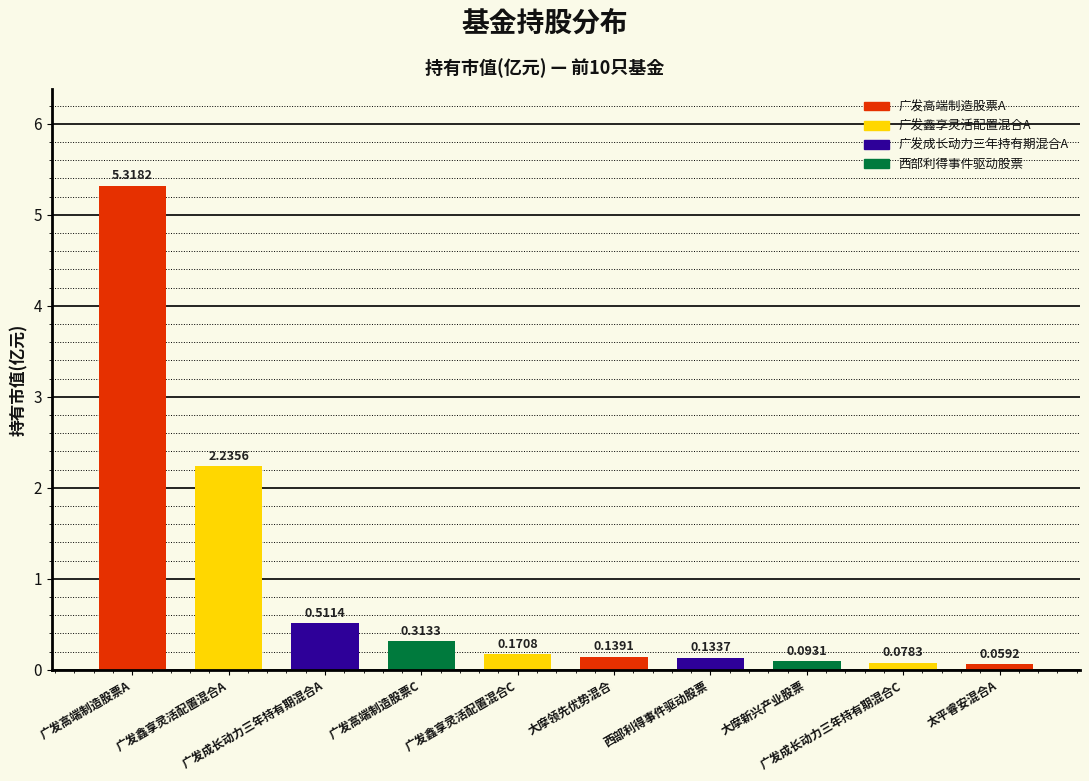

List the labels in order of value, largest first.

广发高端制造股票A, 广发鑫享灵活配置混合A, 广发成长动力三年持有期混合A, 广发高端制造股票C, 广发鑫享灵活配置混合C, 大摩领先优势混合, 西部利得事件驱动股票, 大摩新兴产业股票, 广发成长动力三年持有期混合C, 太平睿安混合A